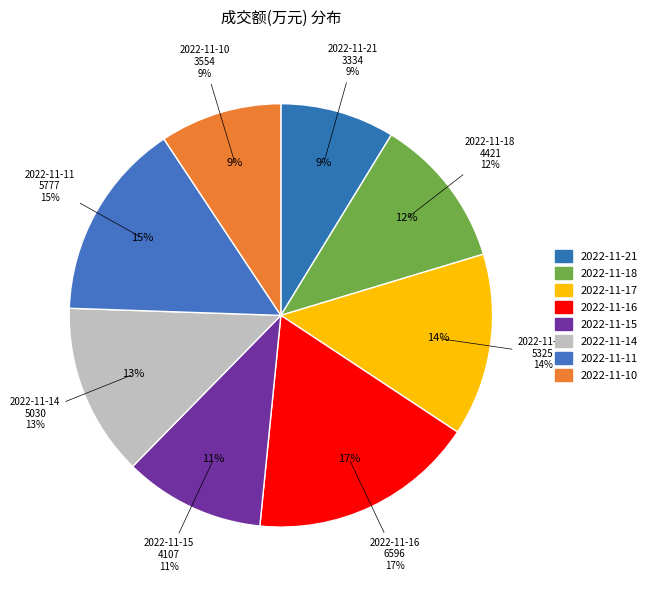

To the nearest percent, what is the difference between the 2022-11-21 and 2022-11-10 slice percentages?

1%